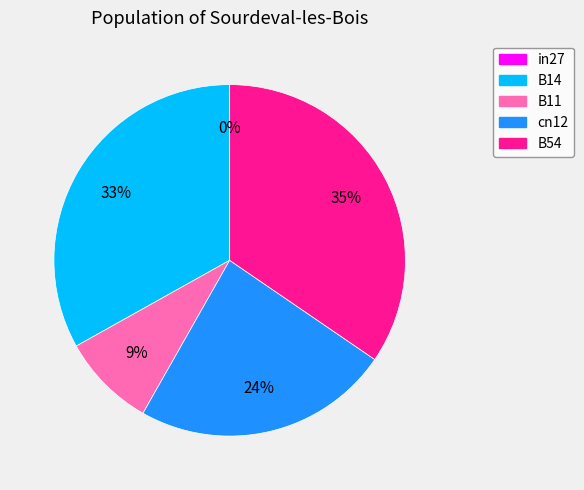

Which slice is the largest?

B54